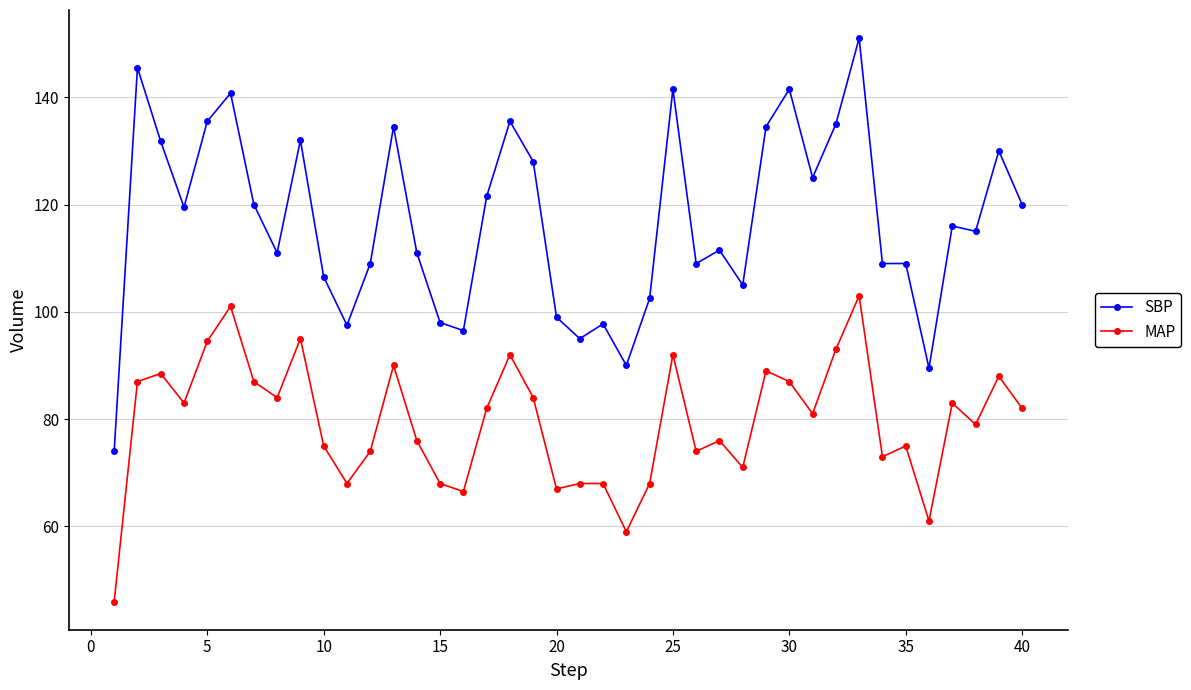

True or false: MAP has more than 2 interior local peaks.

True